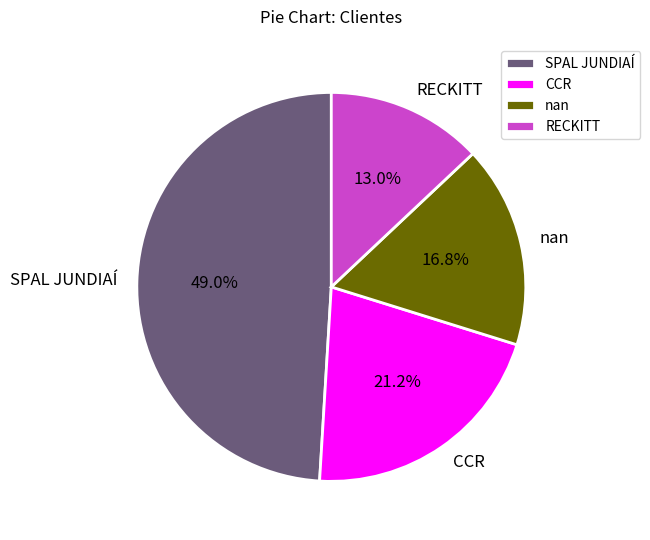

Which category has the biggest portion of the pie?

SPAL JUNDIAÍ